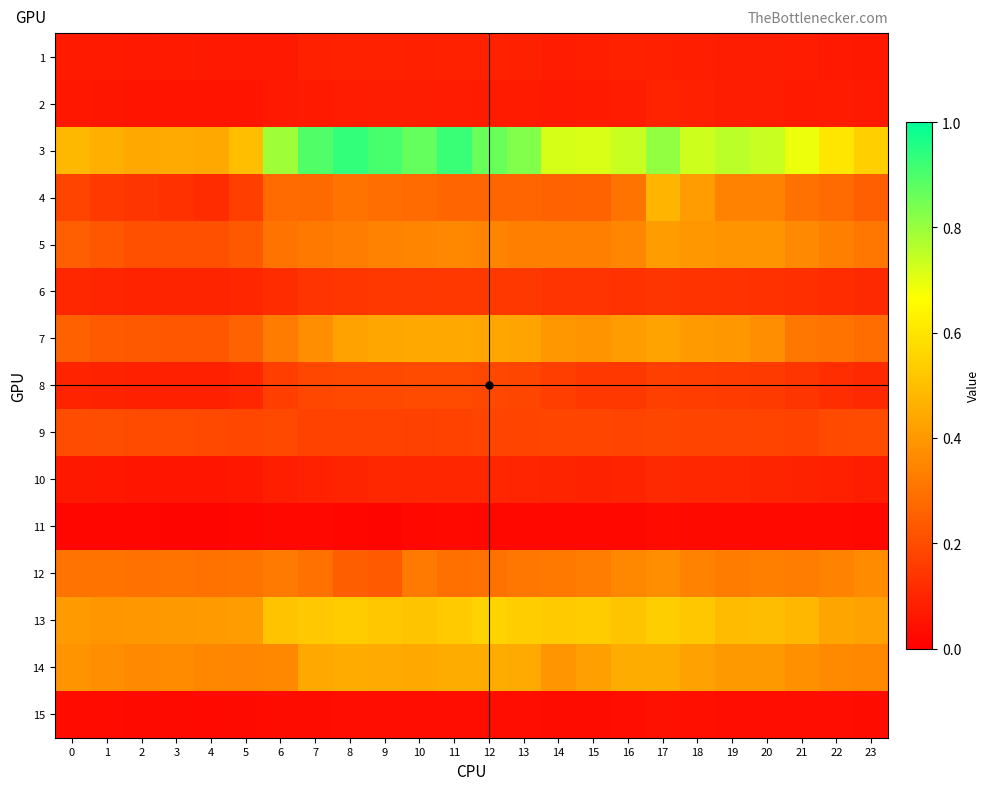

At how many categories does at least one series exceed 0?

24